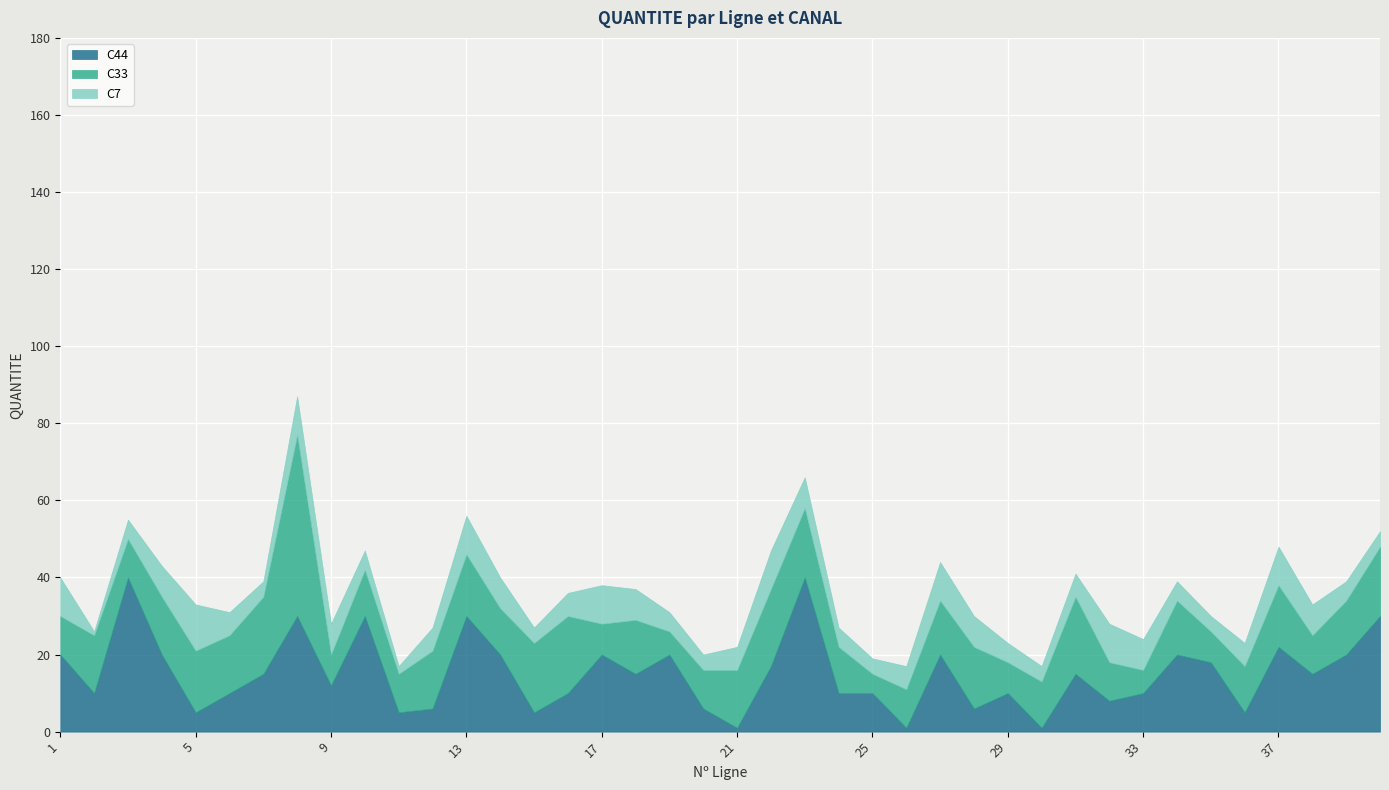

What is the greatest value displayed?

47